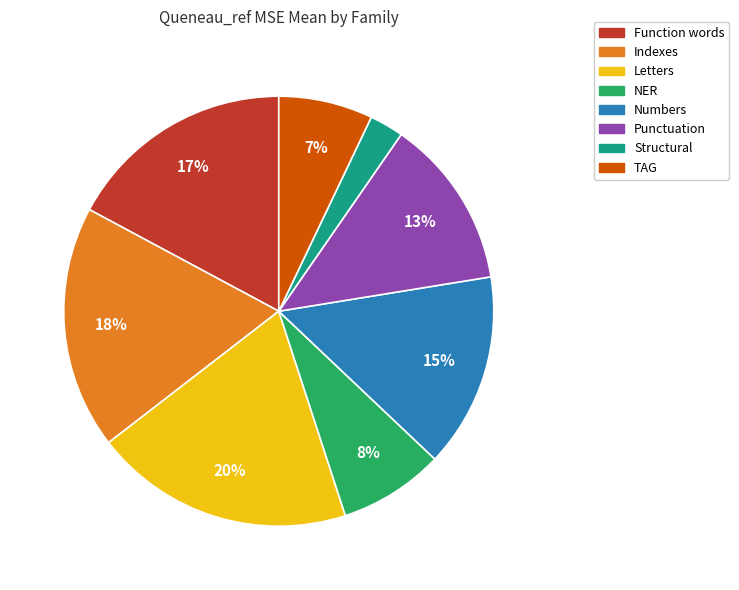

Is the sum of Letters and Punctuation greater than half?

No